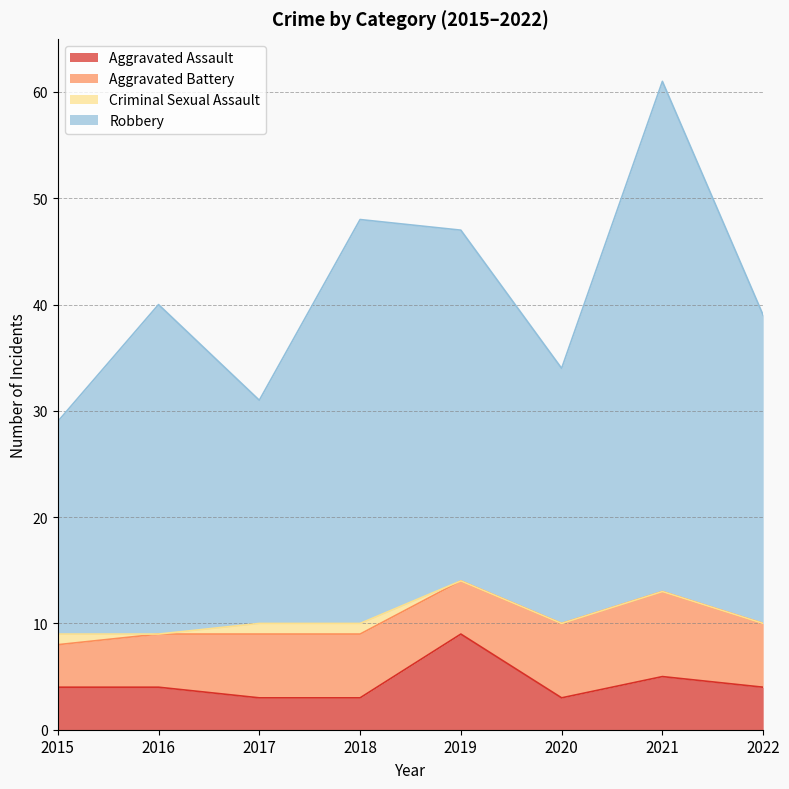

At how many categories does at least one series exceed 49?

1